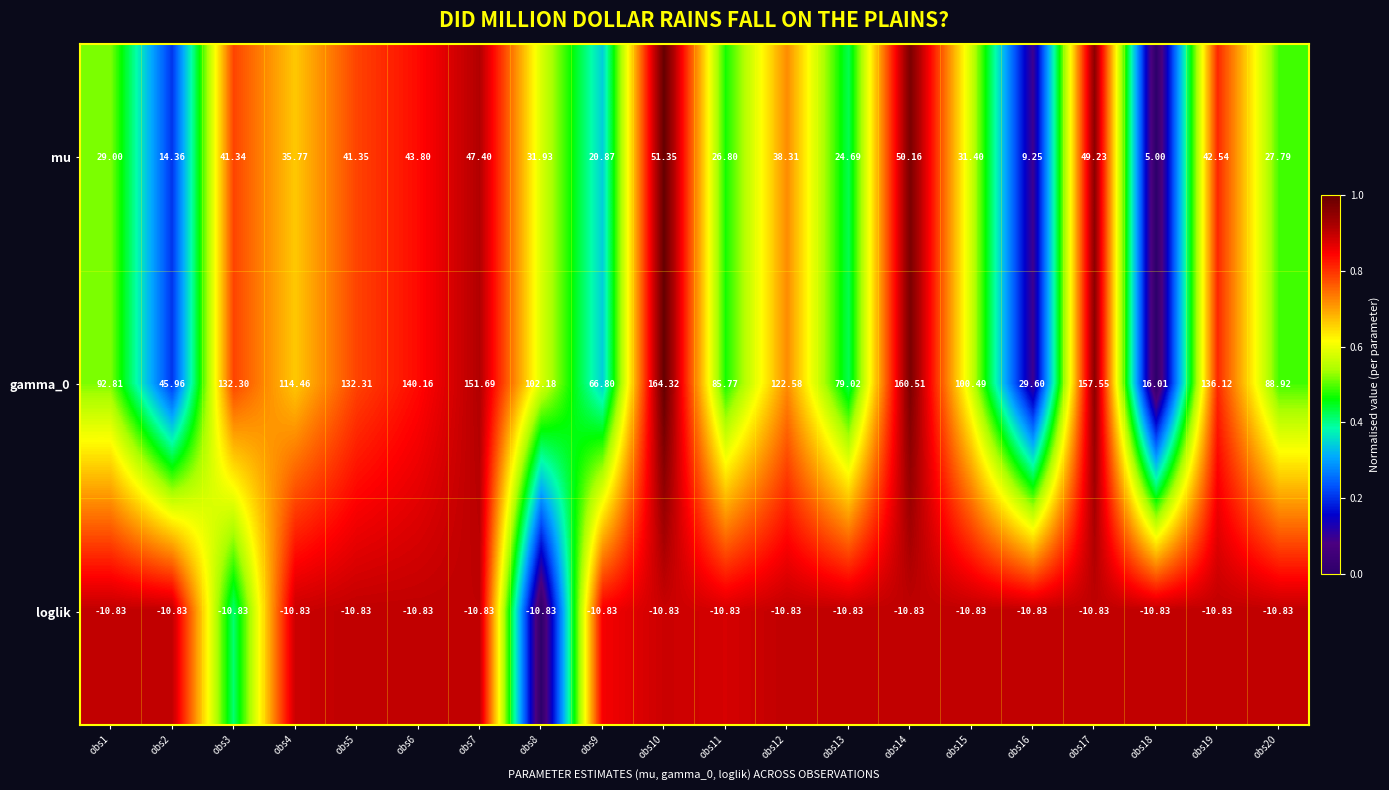

How many distinct data groups are displayed?

3